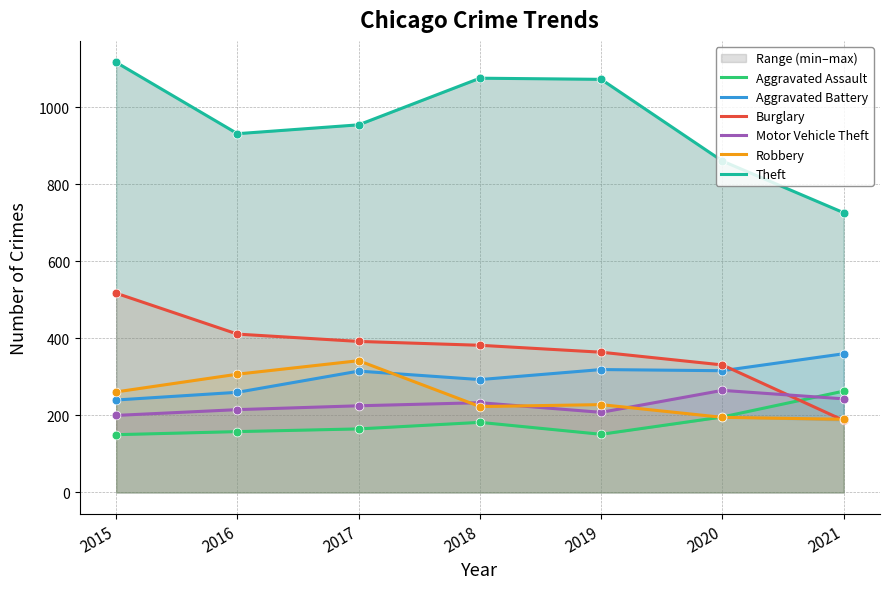

Which series contains the lowest Y value?

Aggravated Assault